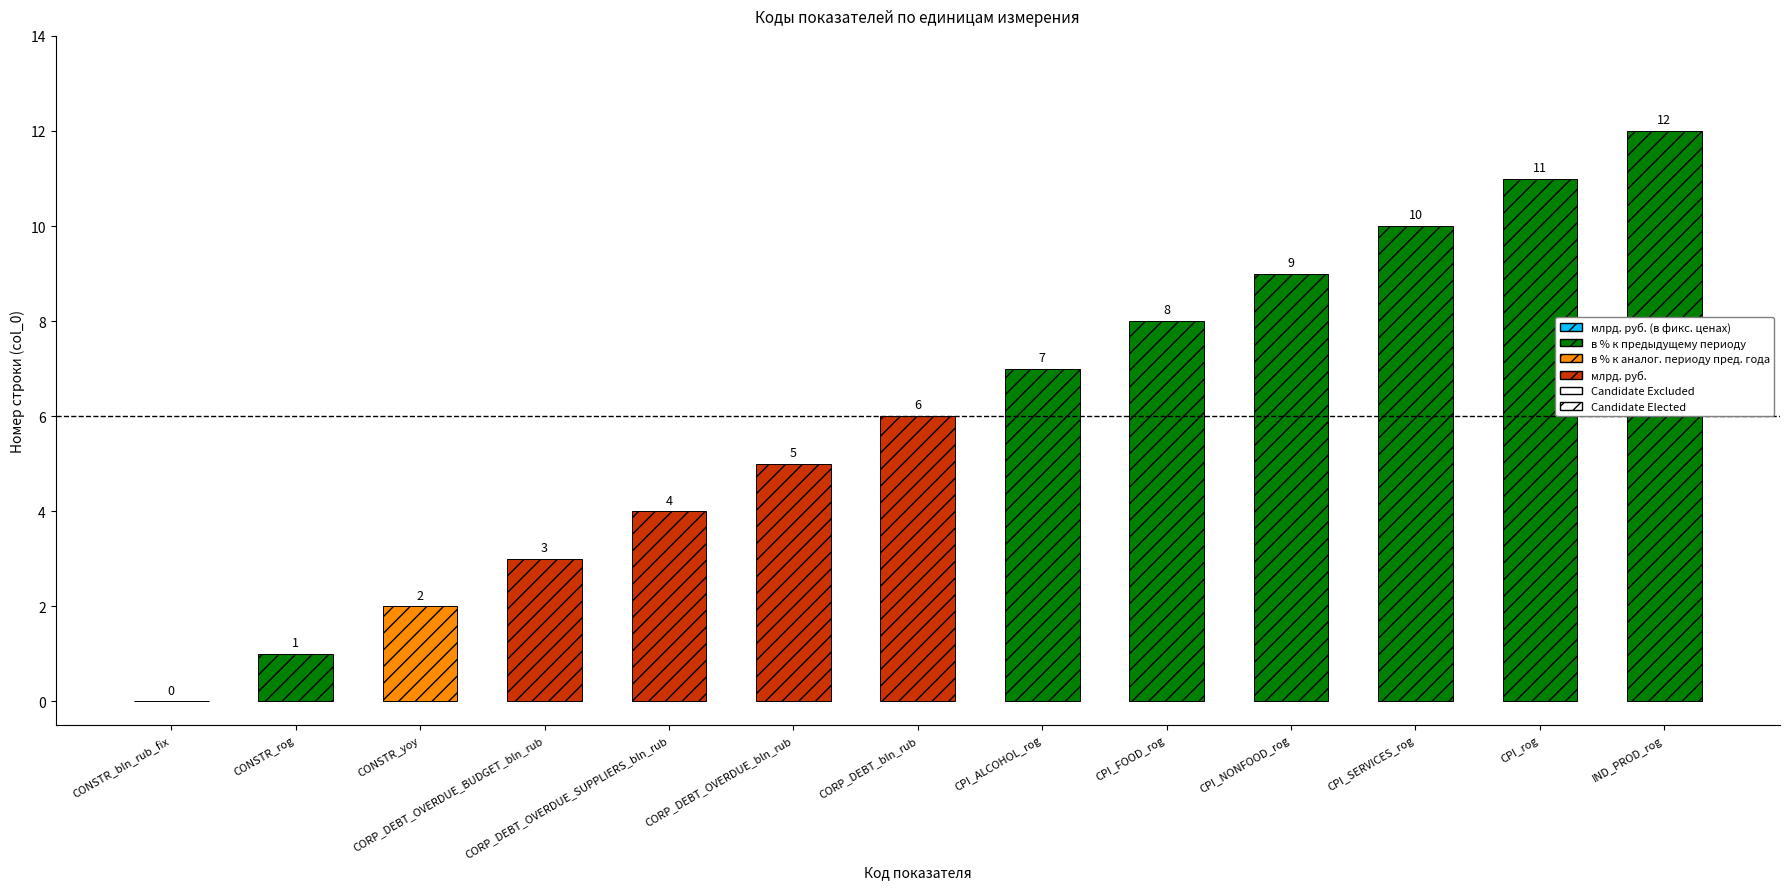

The chart shows a value of 6 at CORP_DEBT_OVERDUE_SUPPLIERS_bln_rub. True or false?

False